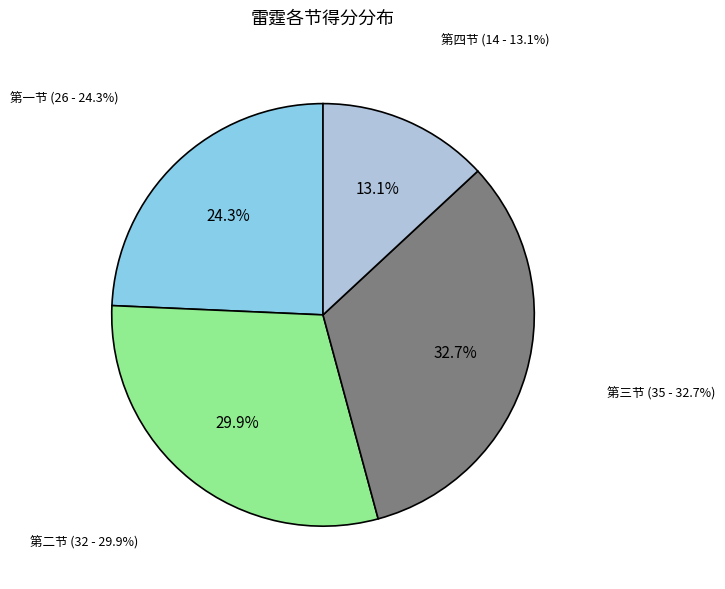

What is the smallest slice in the pie chart?

四